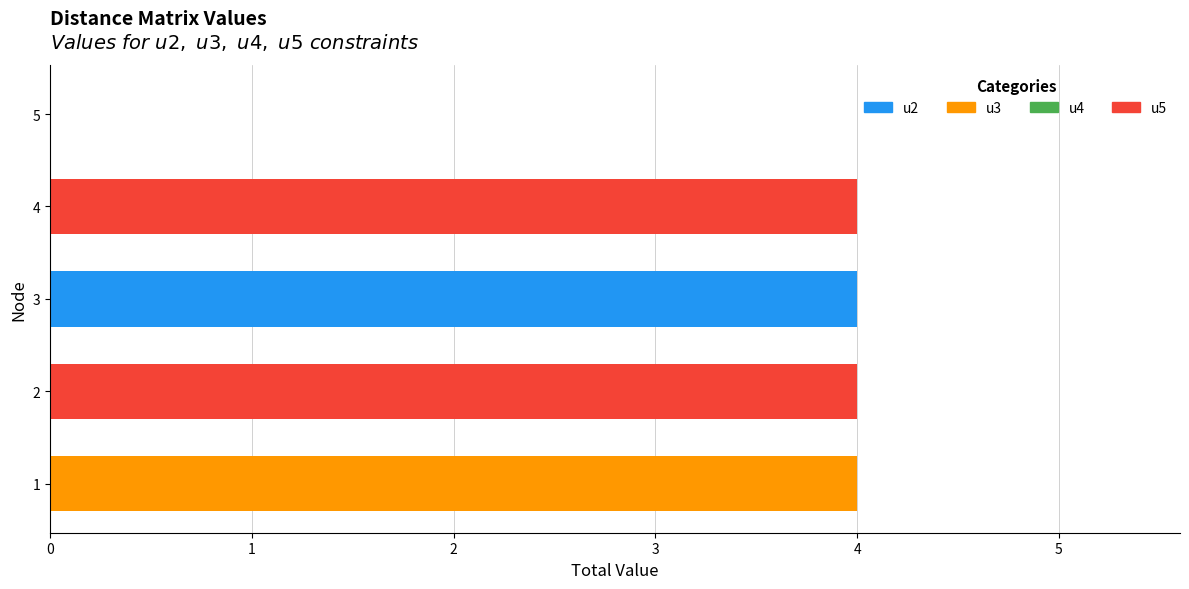

What is the total value across all series at 1?

4